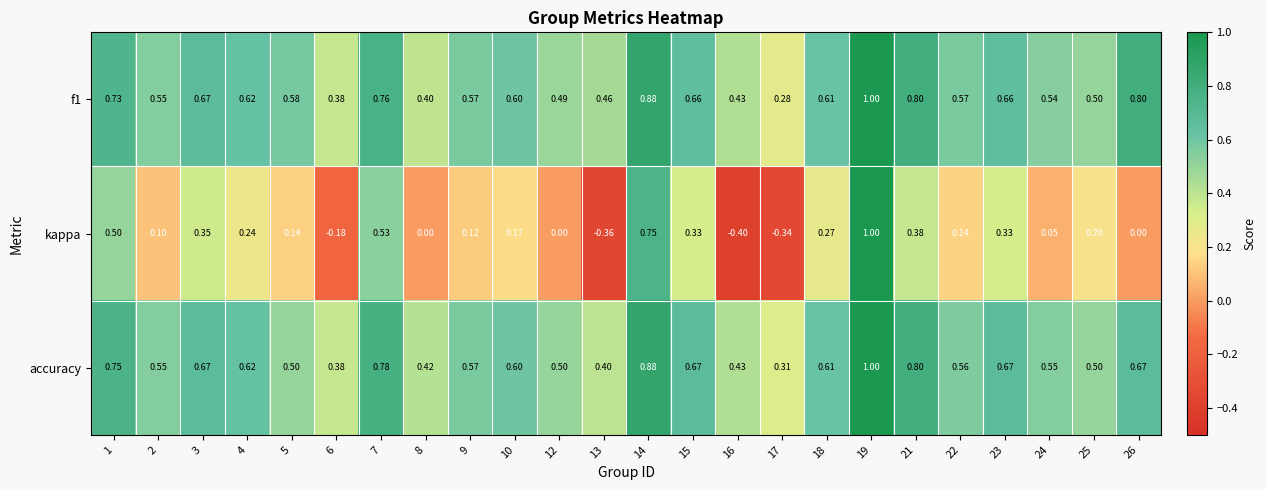

How many data points does each series have?

24